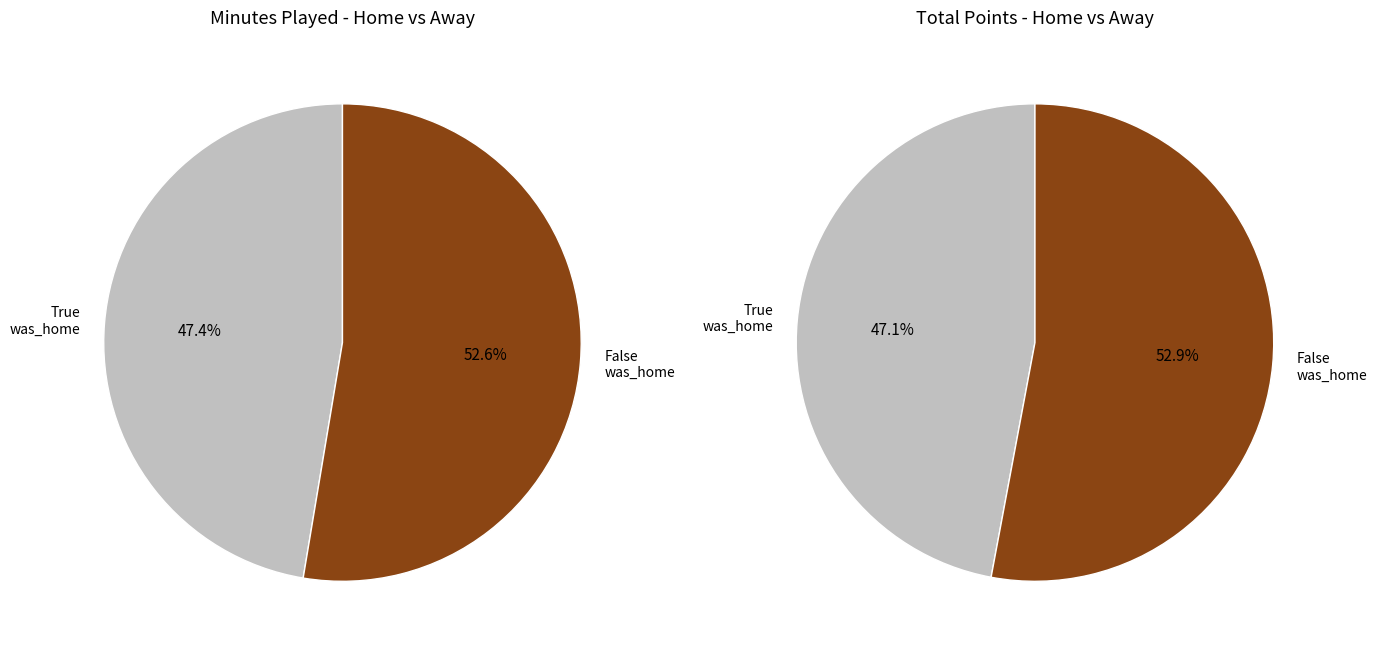

To the nearest percent, what is the average slice percentage?

50%